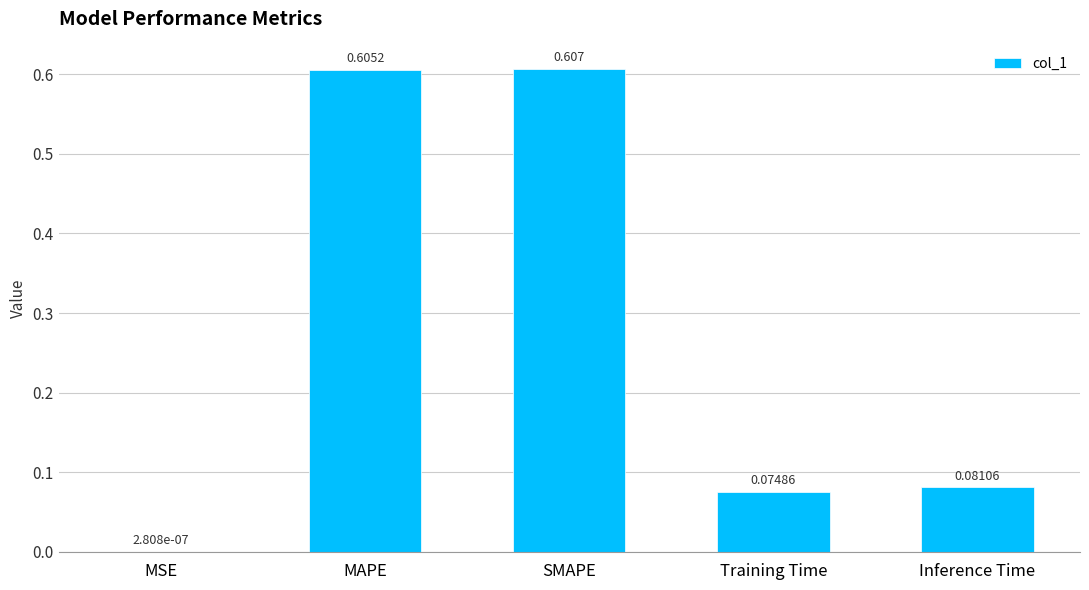

What is the difference between the values at Training Time and MAPE?

0.5